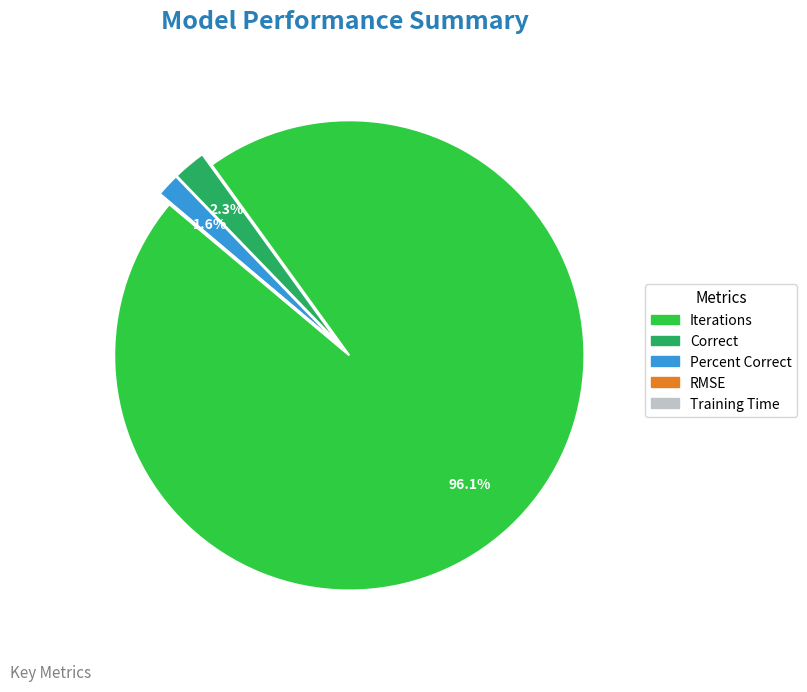

Is there a majority slice in this chart?

Yes